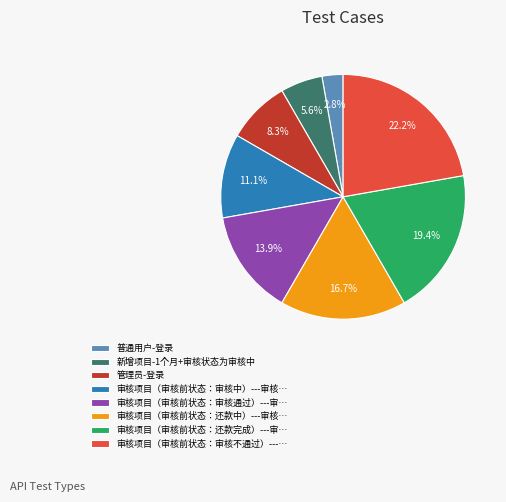

To the nearest percent, what is the difference between the largest and smallest slice percentages?

19%